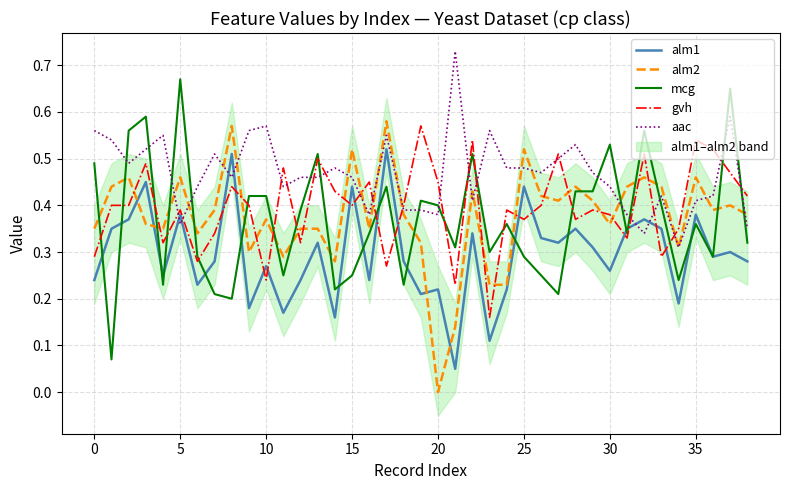

How many lines are shown in the chart?

5